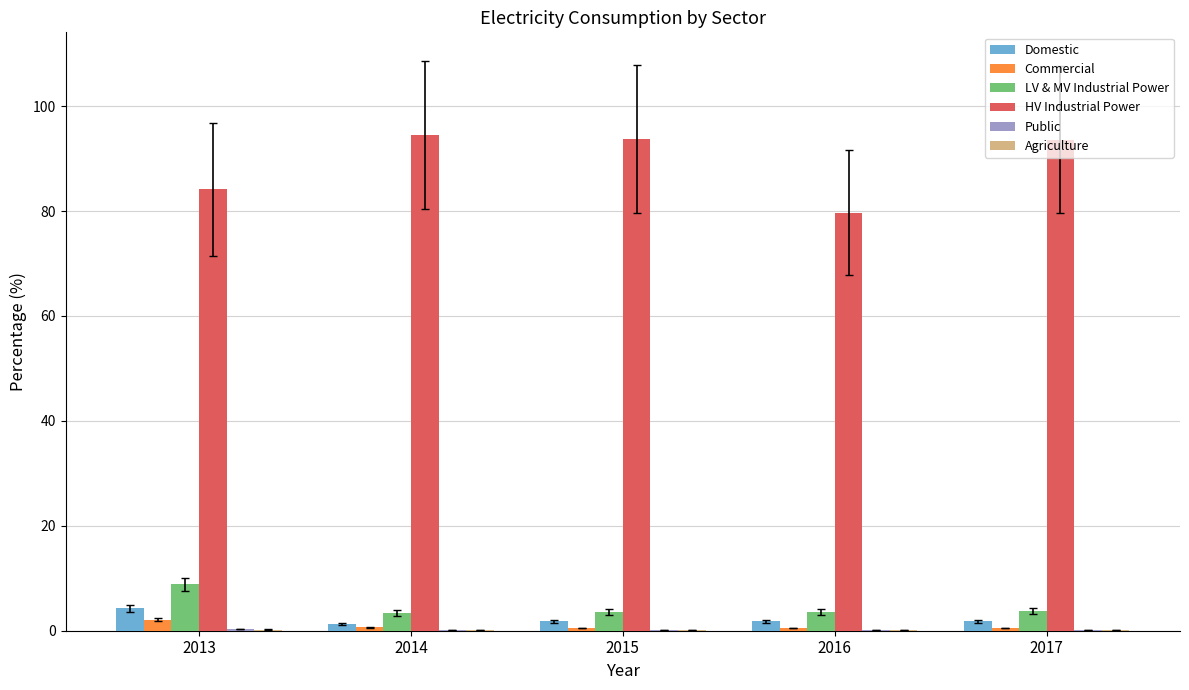

Which series has the largest total across all categories?

HV Industrial Power